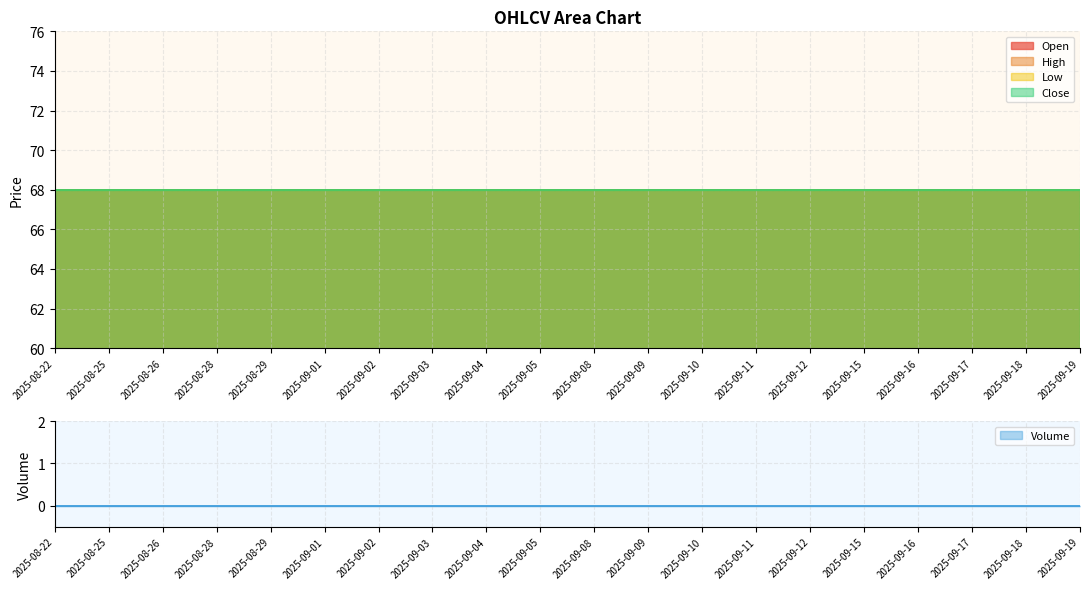

At which category does the chart reach its peak across all series?

2025-08-22